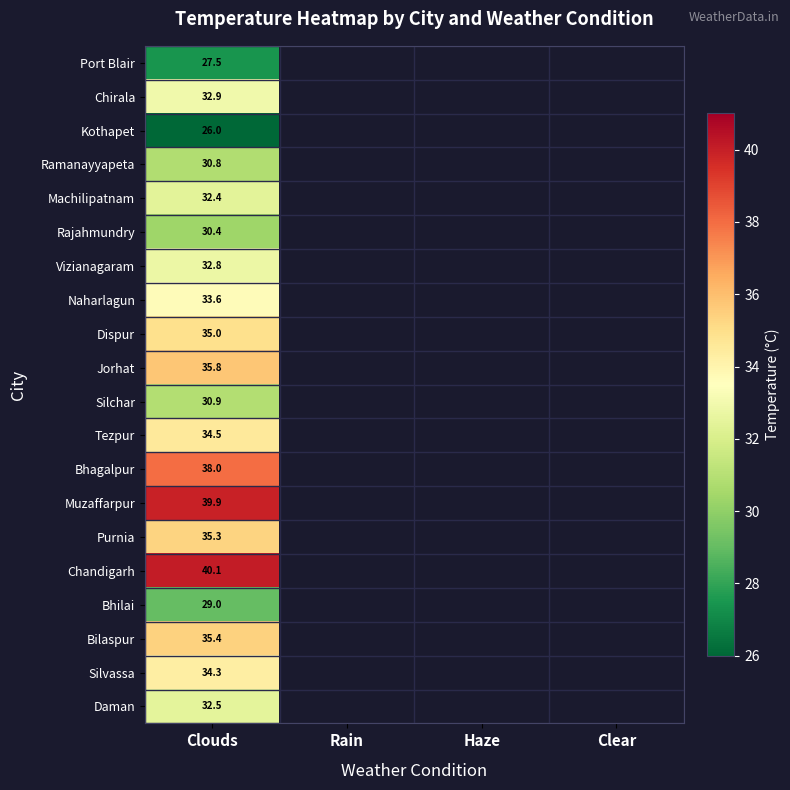

Rank the series by their maximum value, from lowest to highest.

Kothapet, Port Blair, Bhilai, Rajahmundry, Ramanayyapeta, Silchar, Machilipatnam, Daman, Vizianagaram, Chirala, Naharlagun, Silvassa, Tezpur, Dispur, Purnia, Bilaspur, Jorhat, Bhagalpur, Muzaffarpur, Chandigarh